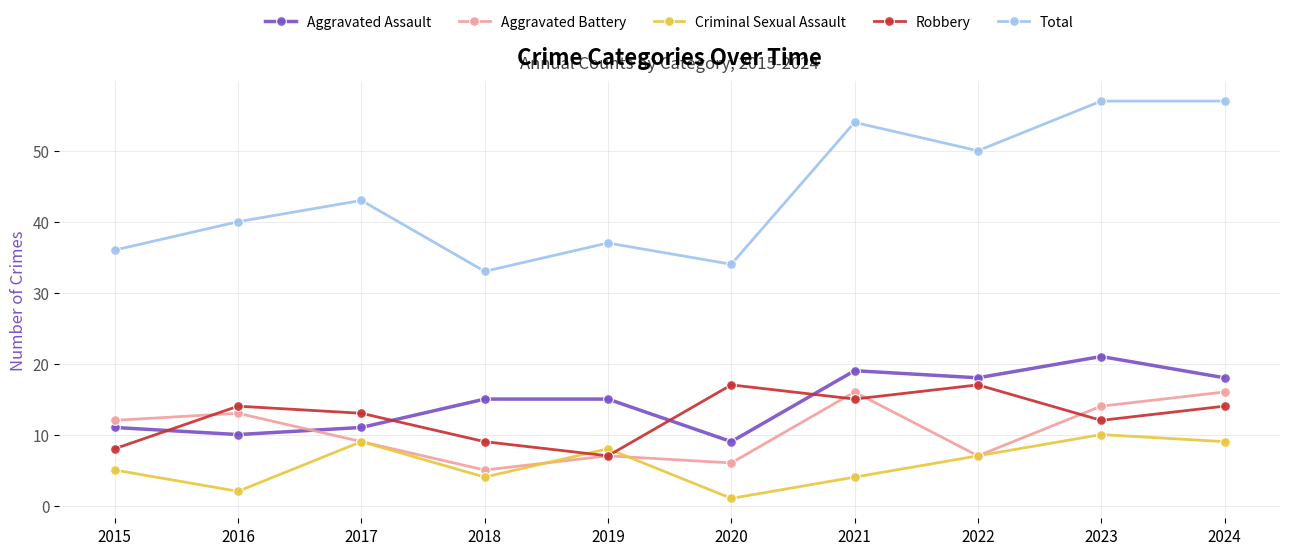

List the series in order of their peak value, highest first.

Total, Aggravated Assault, Robbery, Aggravated Battery, Criminal Sexual Assault